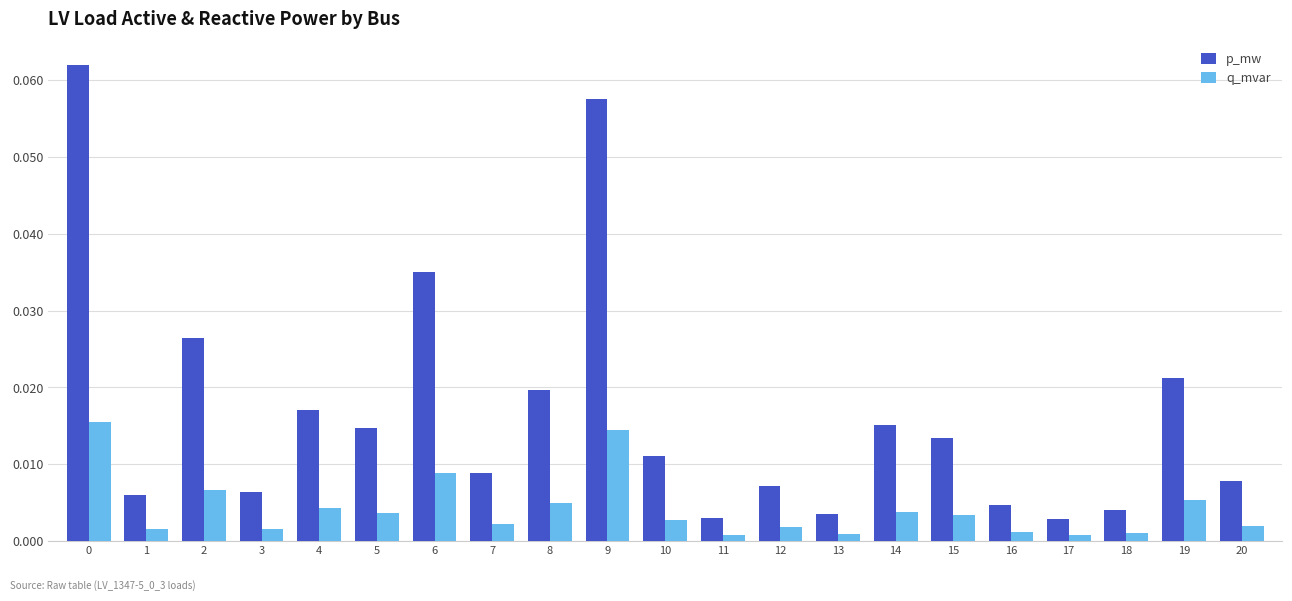

At 5, list the series in order from smallest to largest.

q_mvar, p_mw